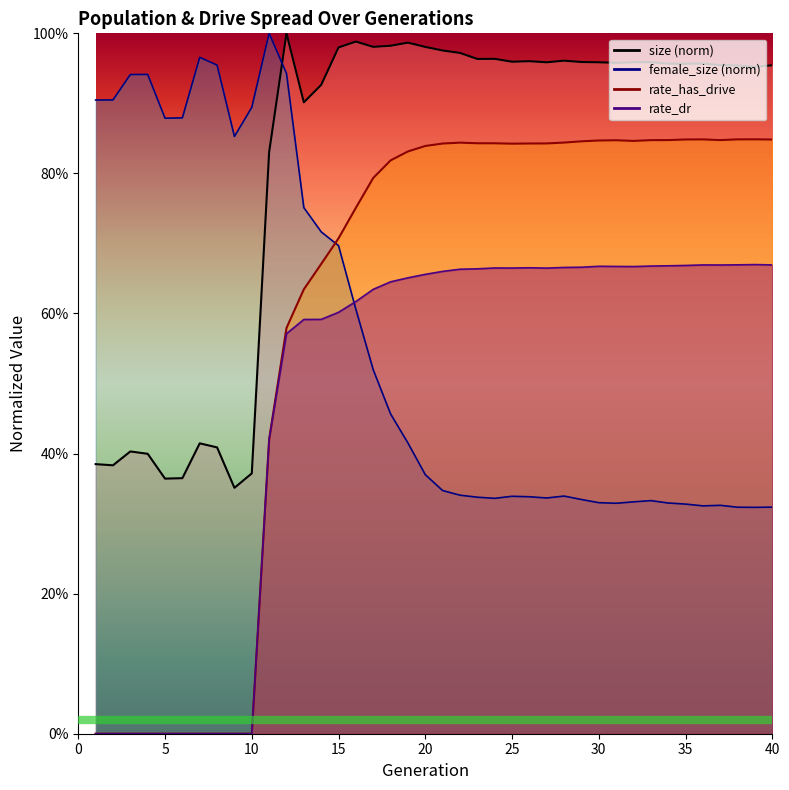

What is the spread (max minus min) of values at 13?

0.3